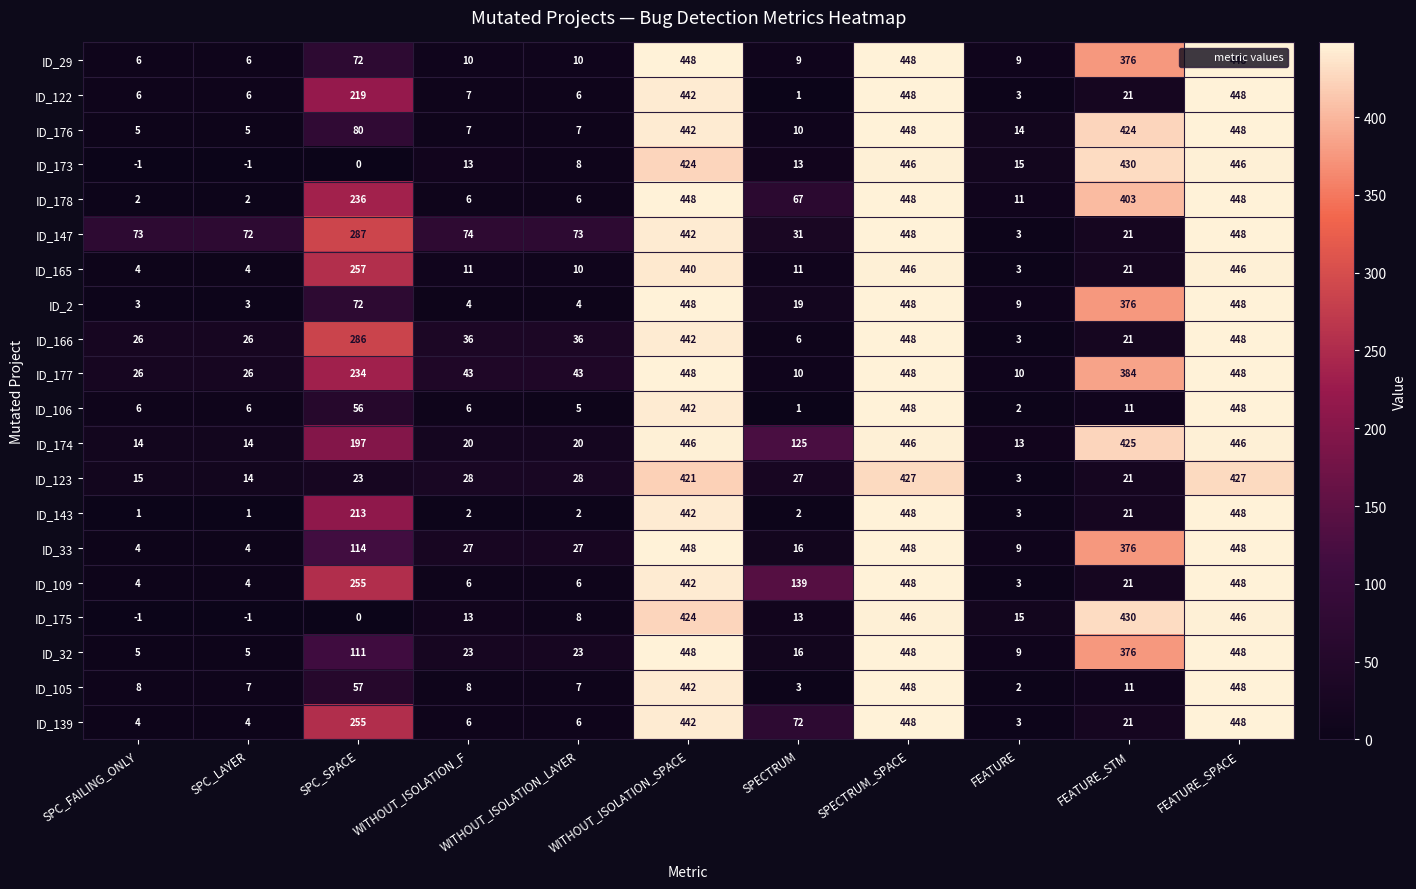

Which series has the largest total across all categories?

ID_174